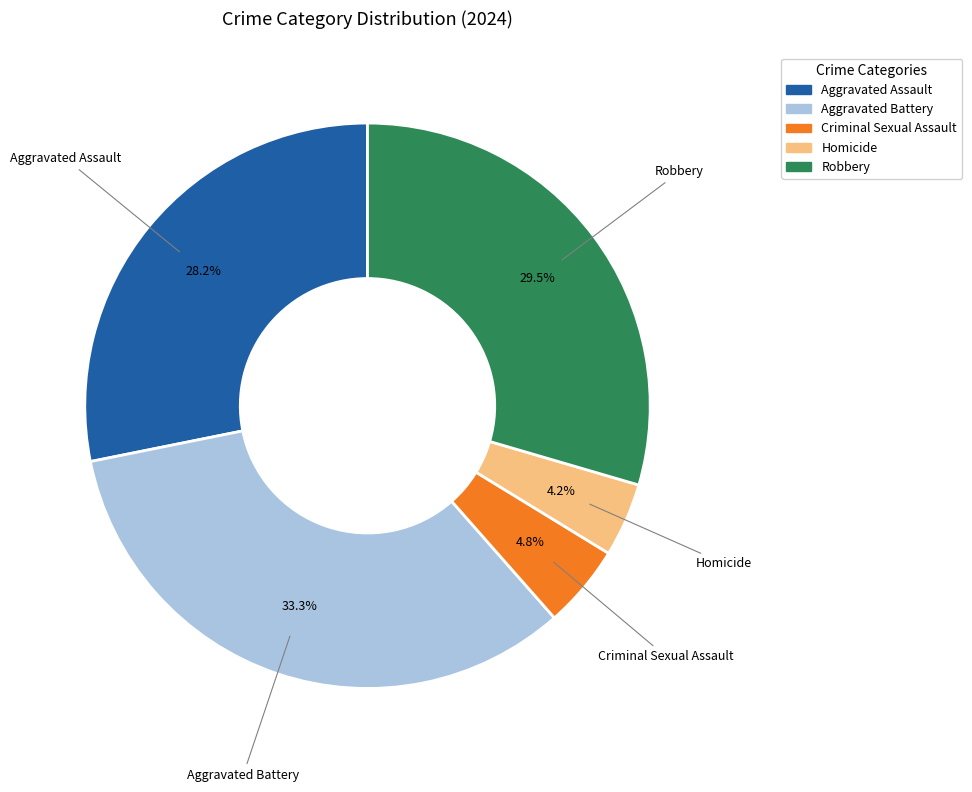

Which slice is the largest?

Aggravated Battery